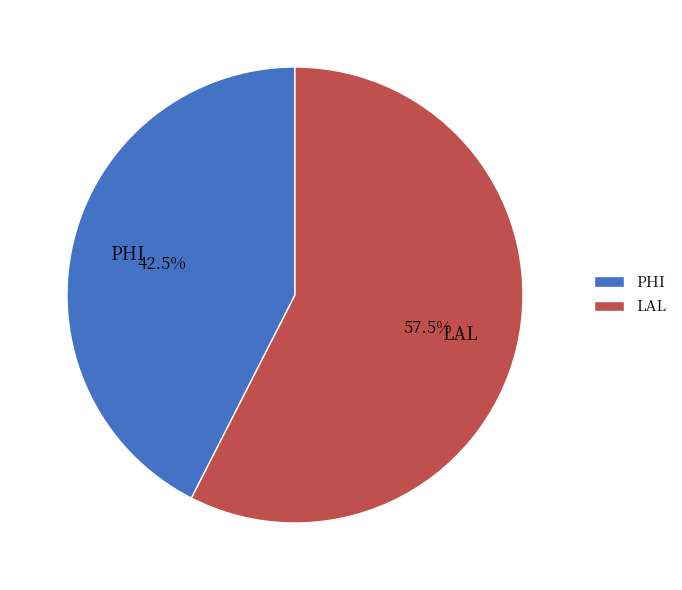

Combined, do PHI and LAL account for over 50%?

Yes